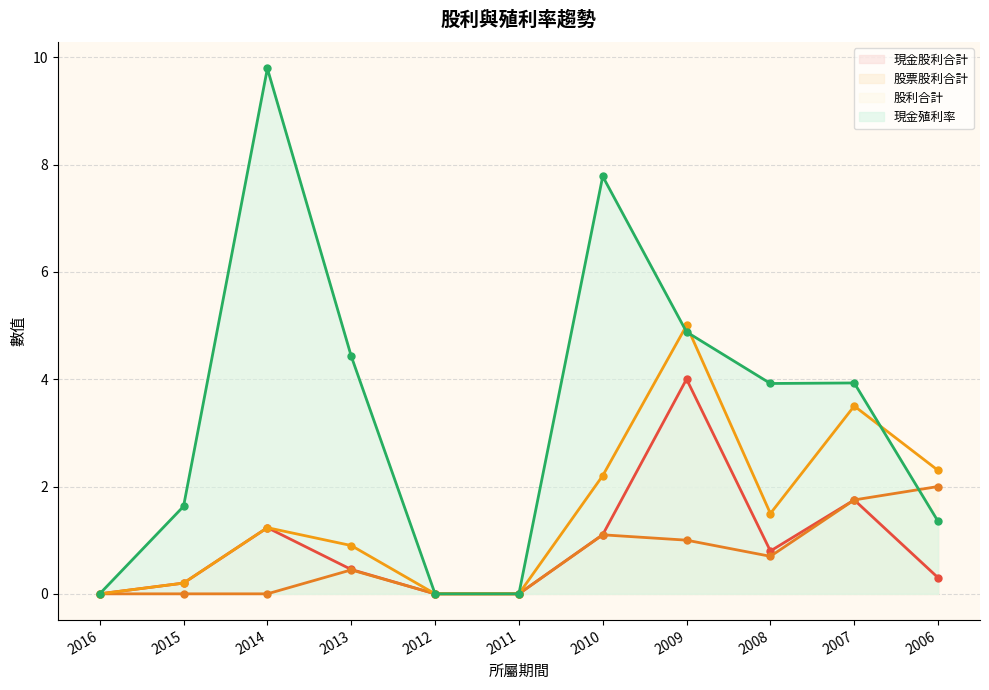

In 股利合計, how many points are lower than both neighbors (excluding endpoints)?

1